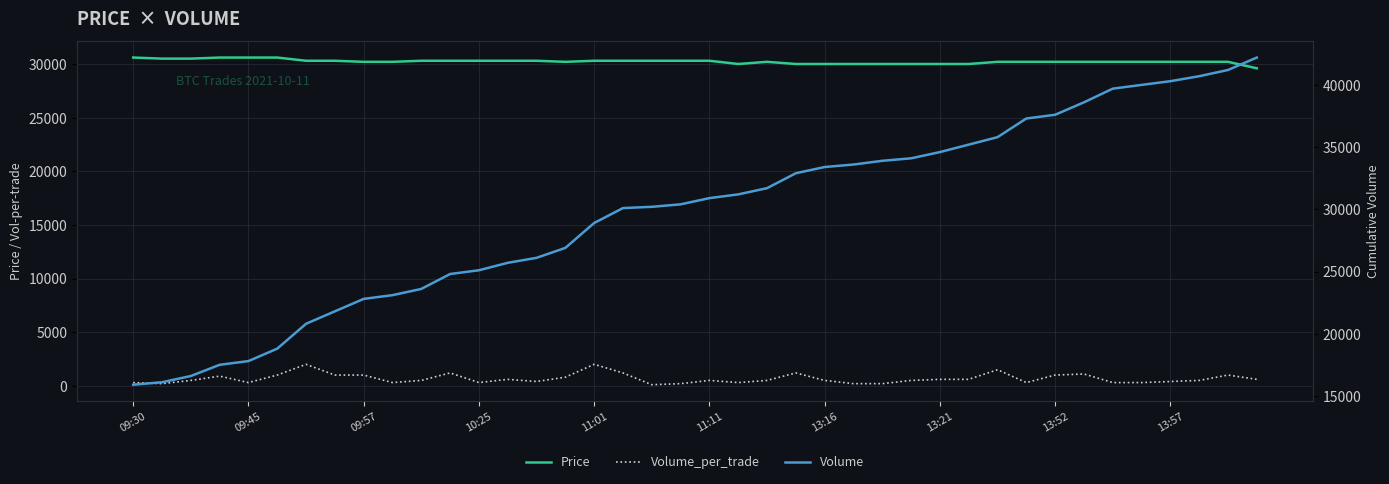

What is the value of the Volume_per_trade point at the 39th from the left?

1000